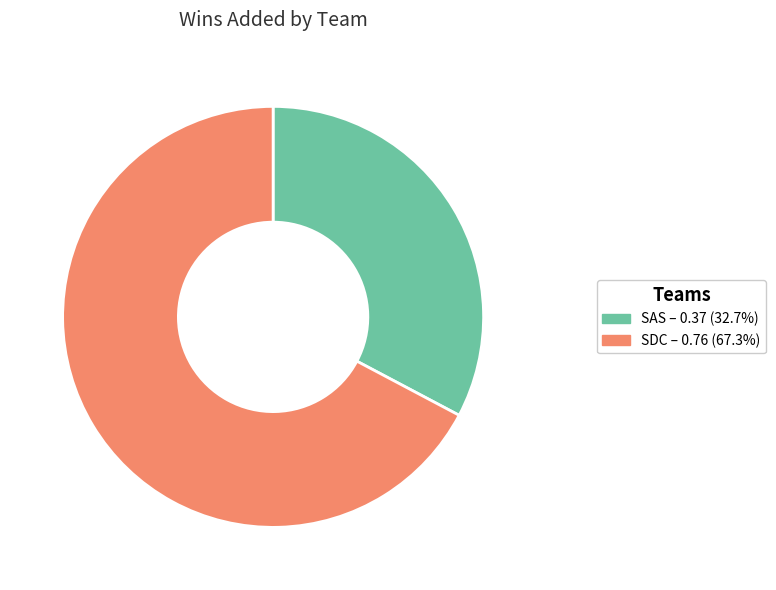

Rank the categories by value from highest to lowest.

SDC, SAS